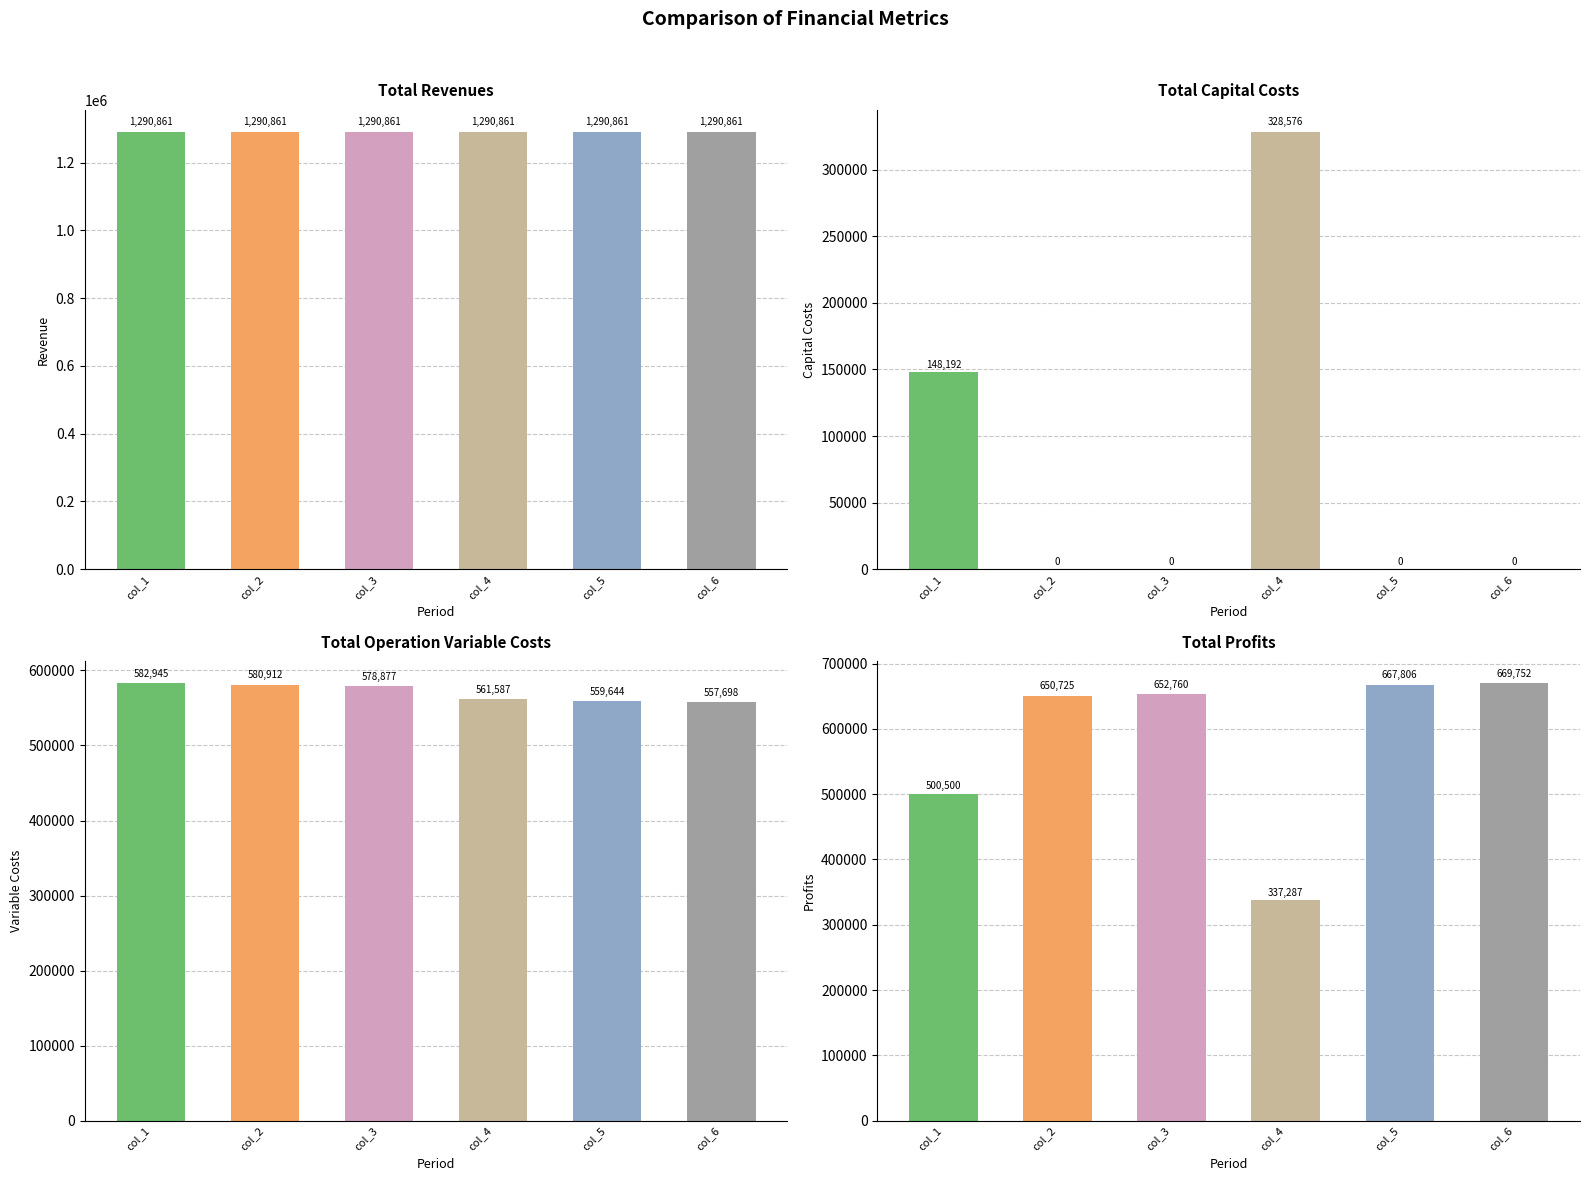

Which category has the highest value across all series?

col_5